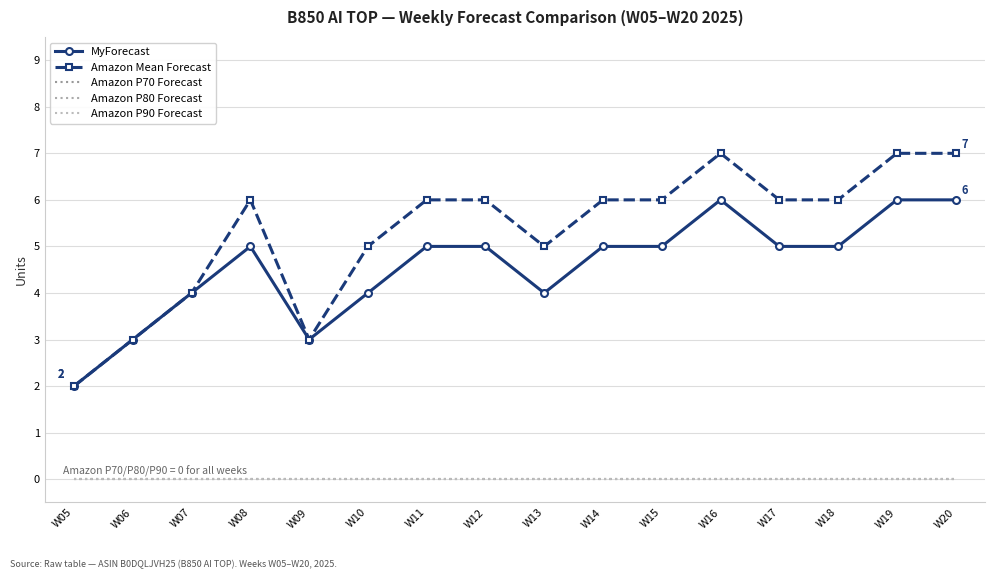

Between W19 and W05, which is larger?

W19